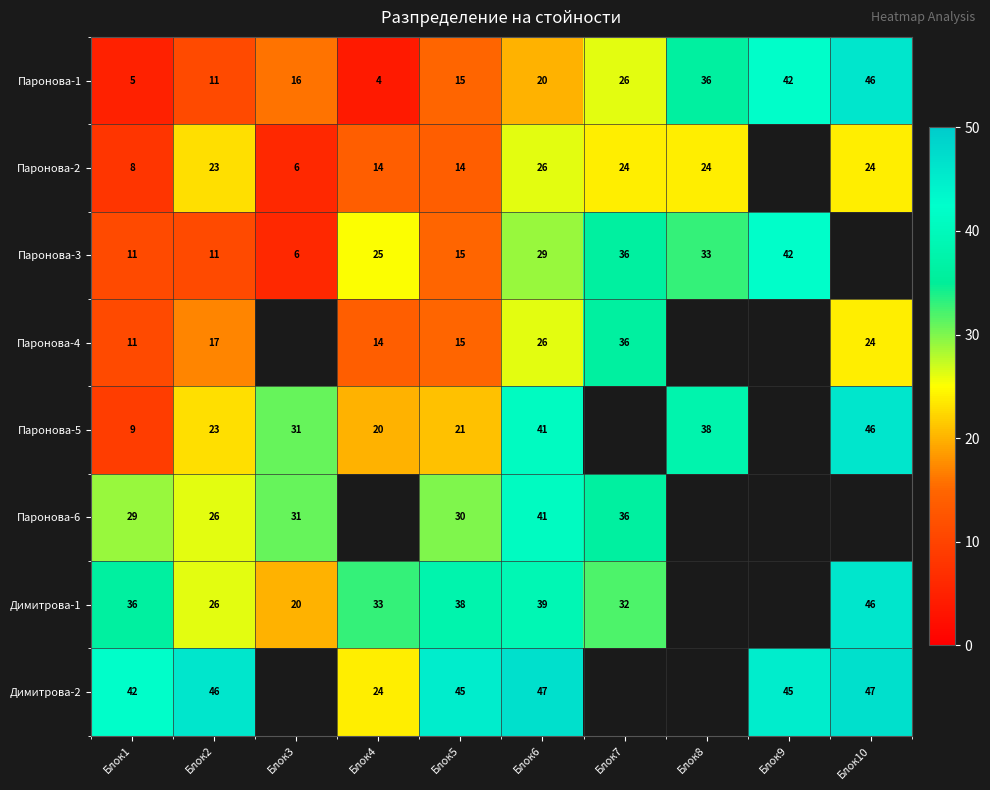

Is it true that Паронова-2 equals 12 at Блок1?

False